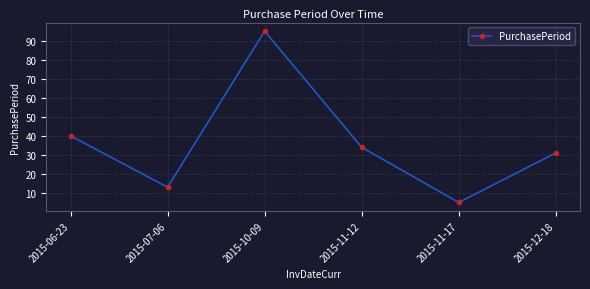

At which label does the data first exceed 34?

2015-06-23